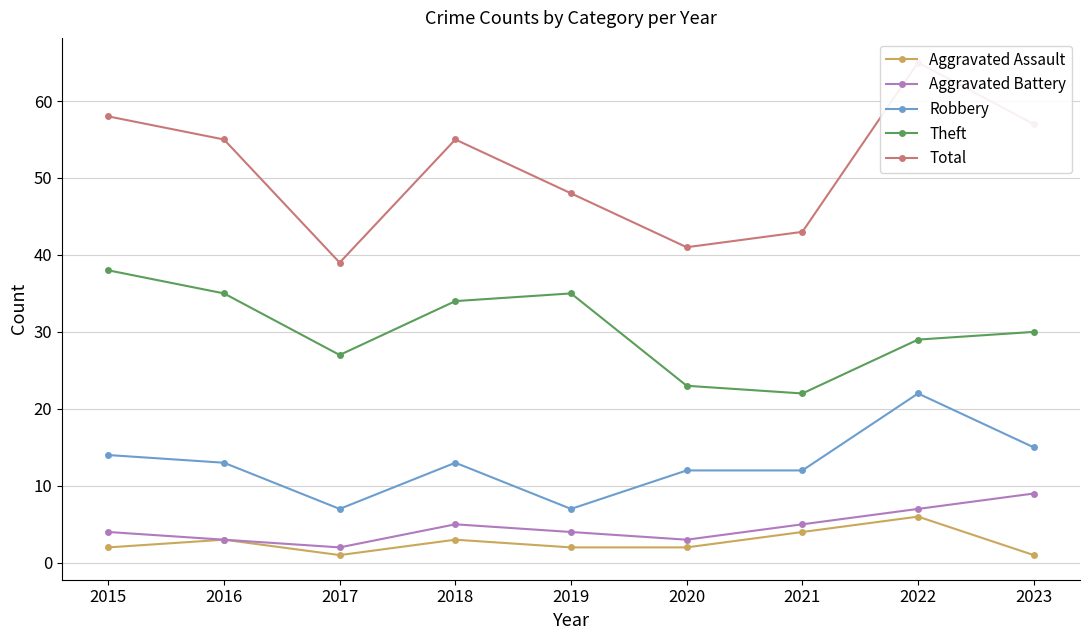

Does the chart display data point markers on the line(s)?

Yes